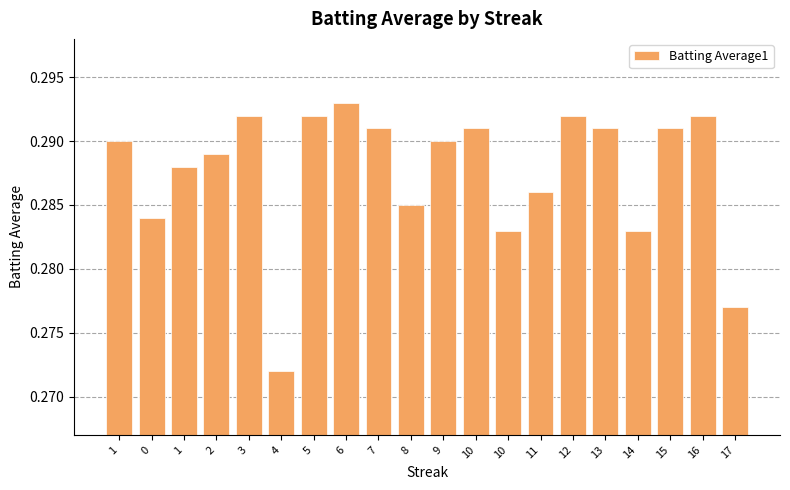

What value does the data have at 4?

0.3